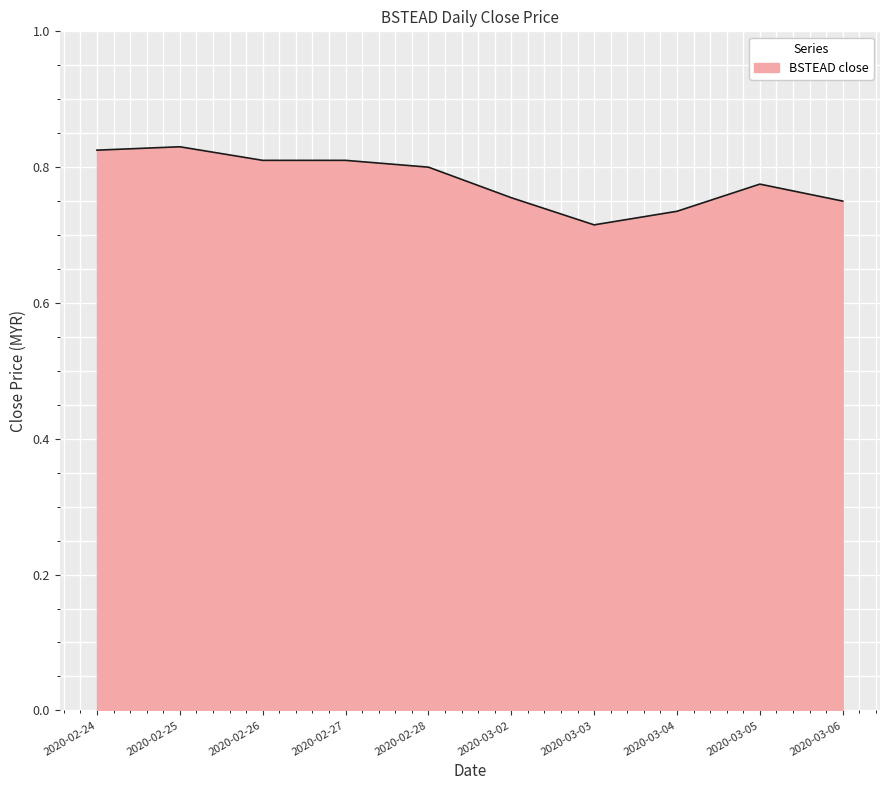

What position from the right is 2020-03-06?

1